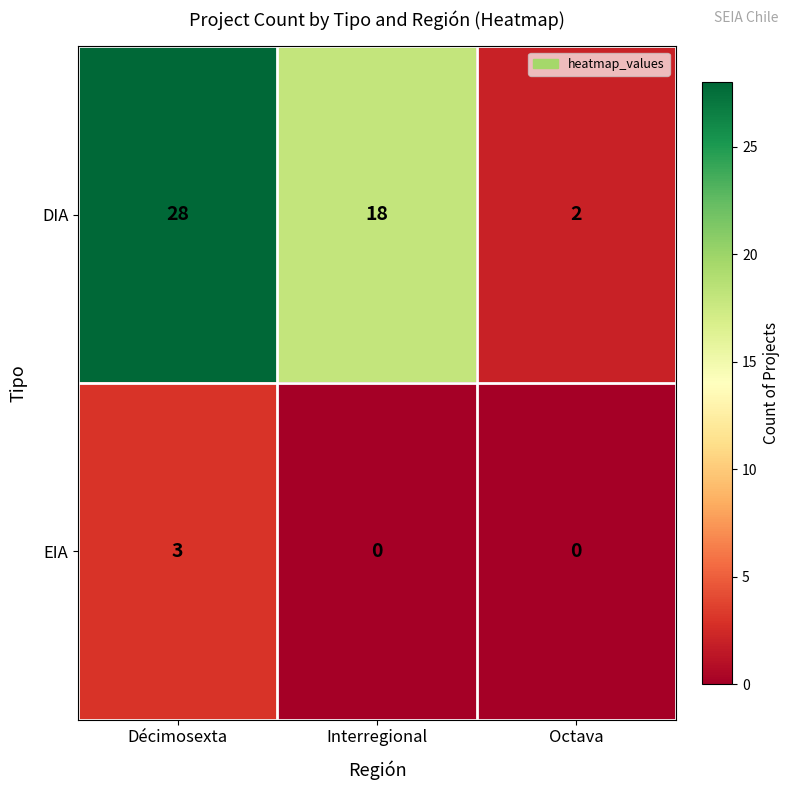

Which label corresponds to the largest value in the chart?

Décimosexta